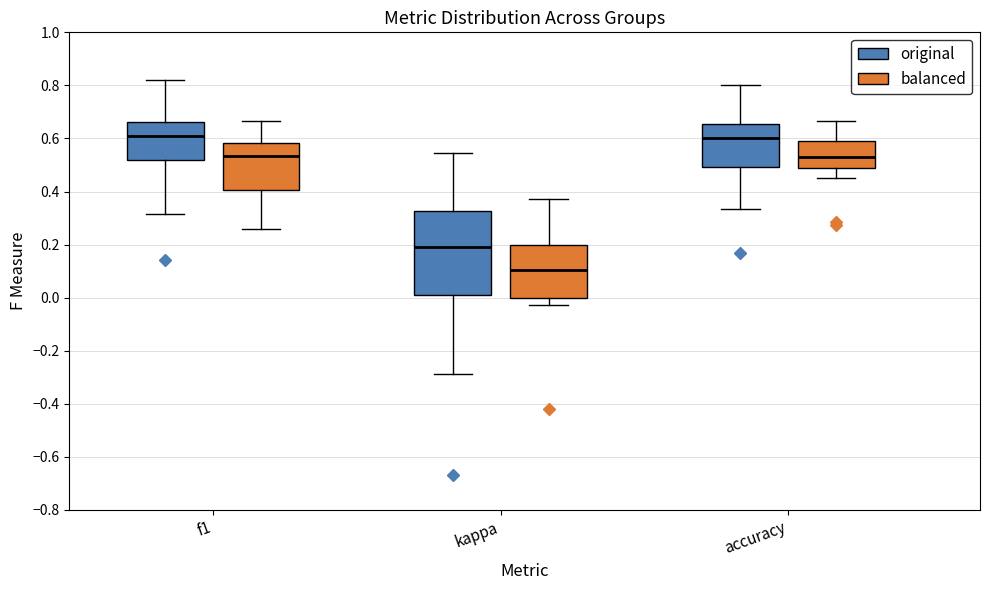

Which box has the lowest median line?

kappa (balanced)